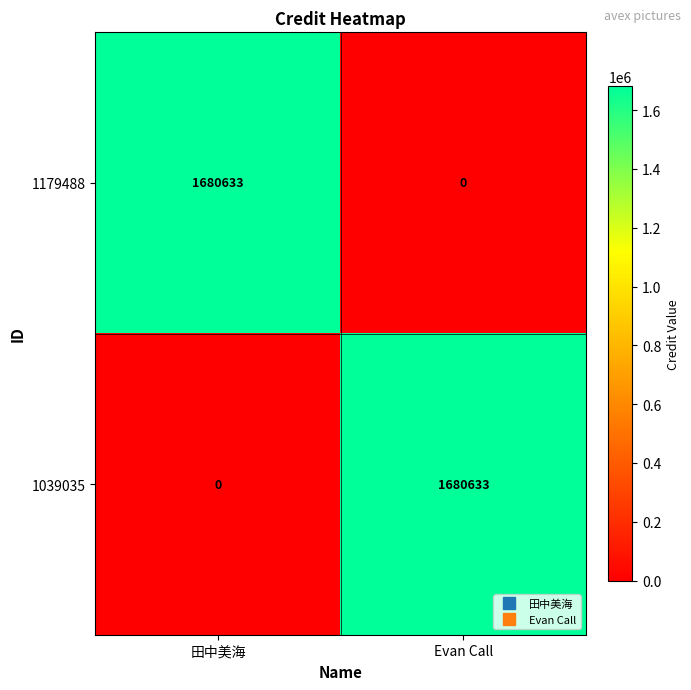

What is the total value across all series at Evan Call?

1680633